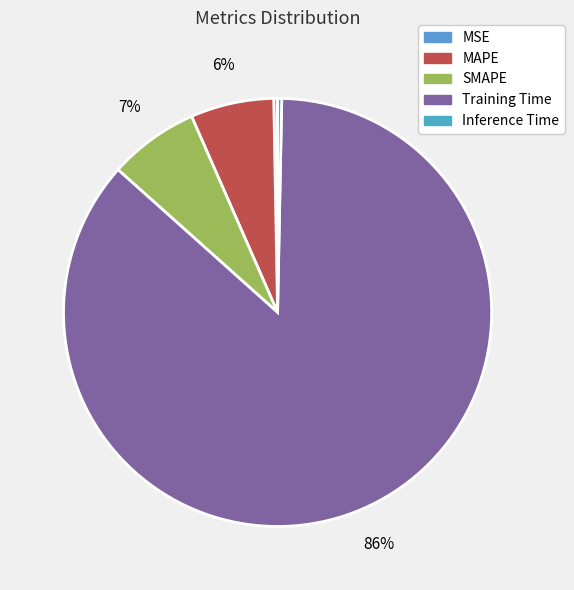

To the nearest percent, what percentage of the pie is Training Time?

86%